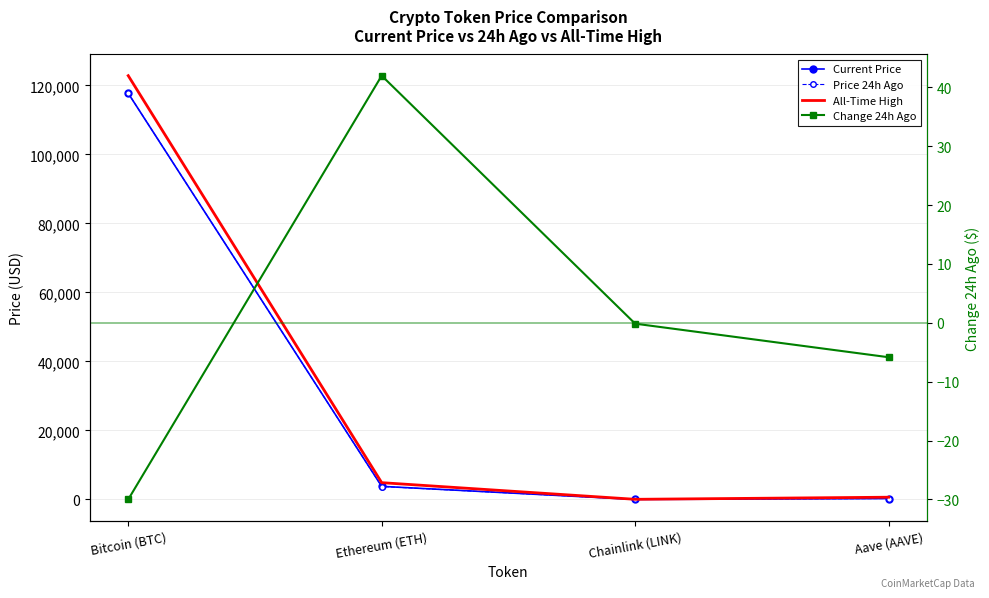

List the labels in order of Price 24h Ago value, largest first.

Bitcoin (BTC), Ethereum (ETH), Aave (AAVE), Chainlink (LINK)